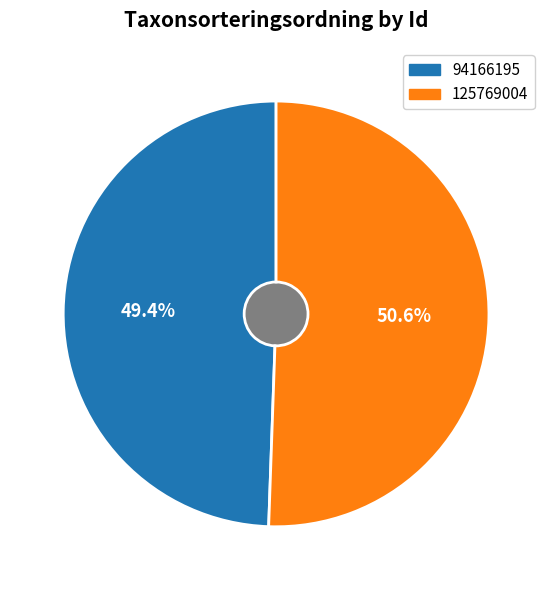

To the nearest percent, what is the difference between the largest and smallest slice percentages?

1%